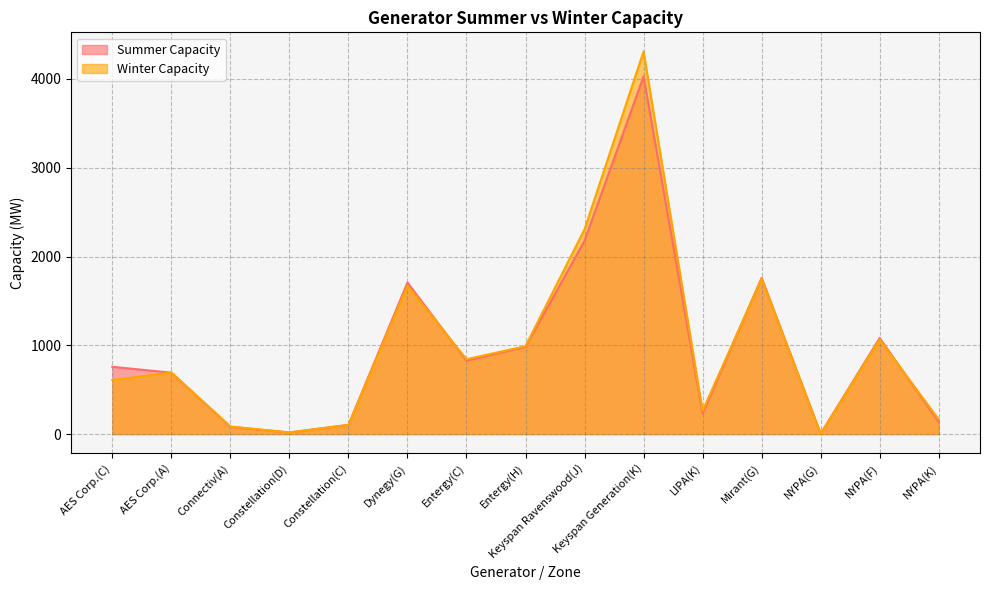

What is the value of the Winter Capacity point at the 4th from the left?

18.0